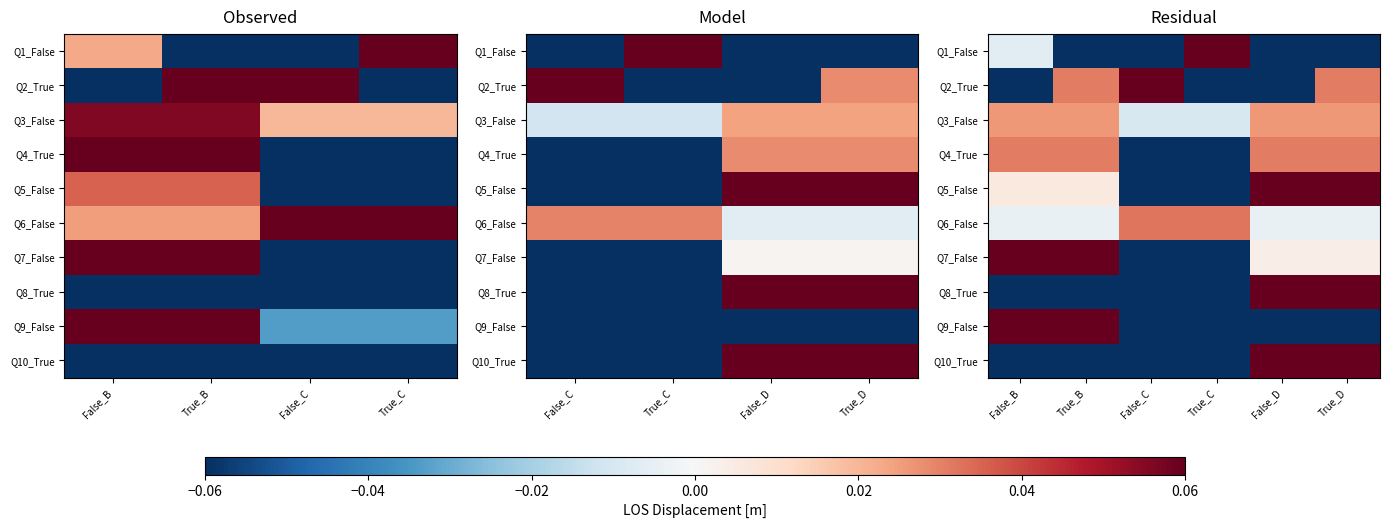

At which label does Q10_True reach its minimum?

False_C